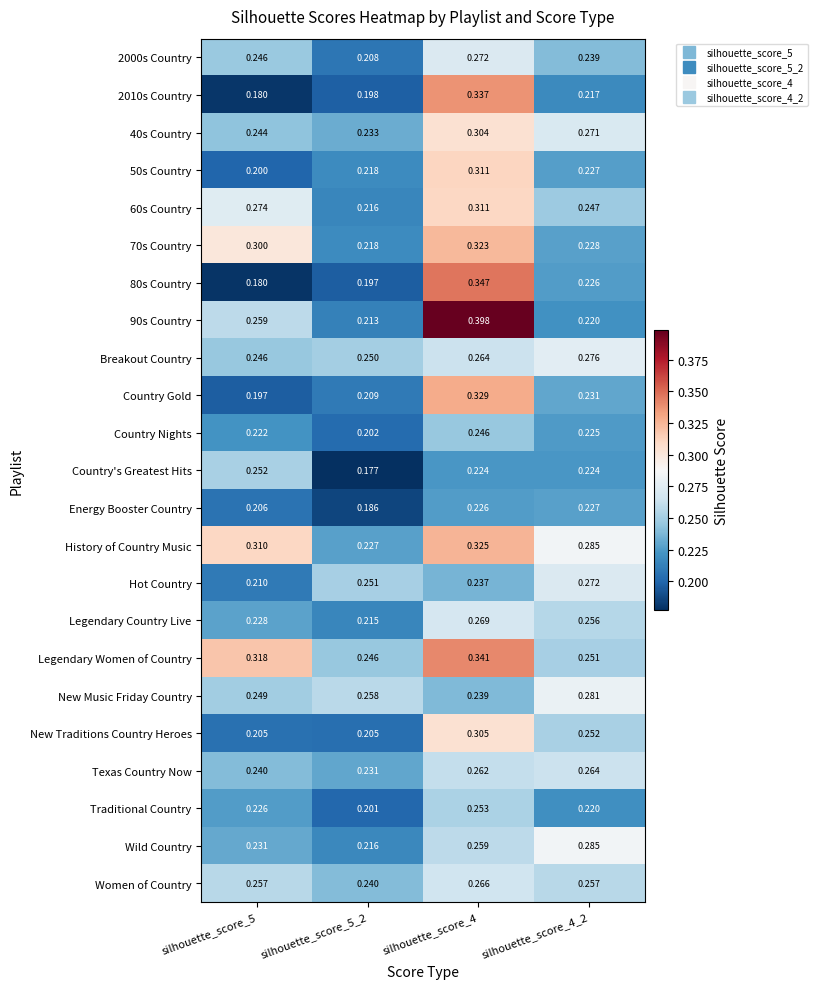

Is the value of Women of Country at silhouette_score_4_2 greater than the value of Hot Country at silhouette_score_5?

Yes